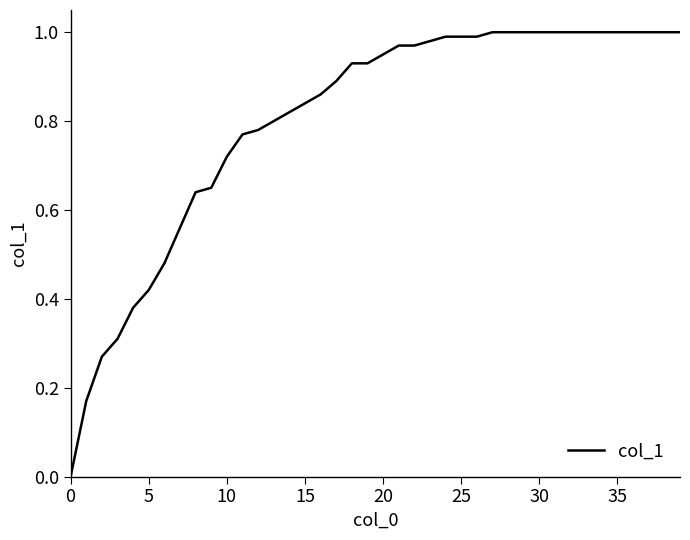

Reading right to left, list all the values displayed in this chart.

1.0	1.0	1.0	1.0	1.0	1.0	1.0	1.0	1.0	1.0	1.0	1.0	1.0	1.0	1.0	1.0	1.0	1.0	1.0	0.9	0.9	0.9	0.9	0.9	0.8	0.8	0.8	0.8	0.8	0.7	0.7	0.6	0.6	0.5	0.4	0.4	0.3	0.3	0.2	0.0